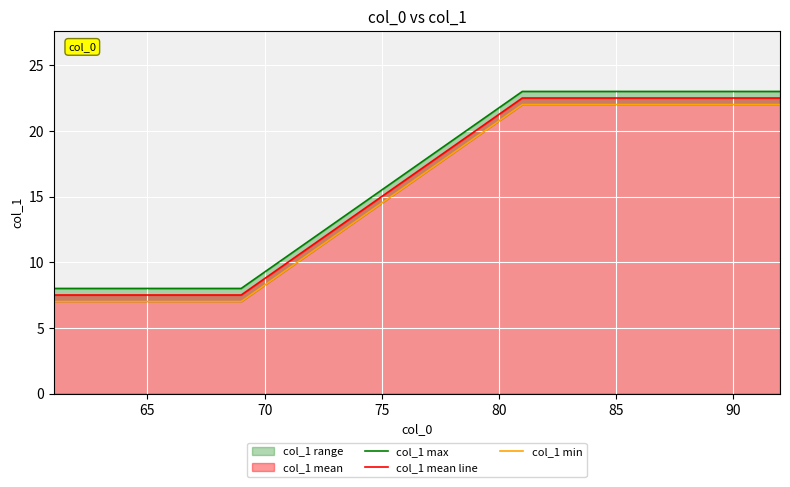

What is the highest value of the col_1 mean line series?

22.5